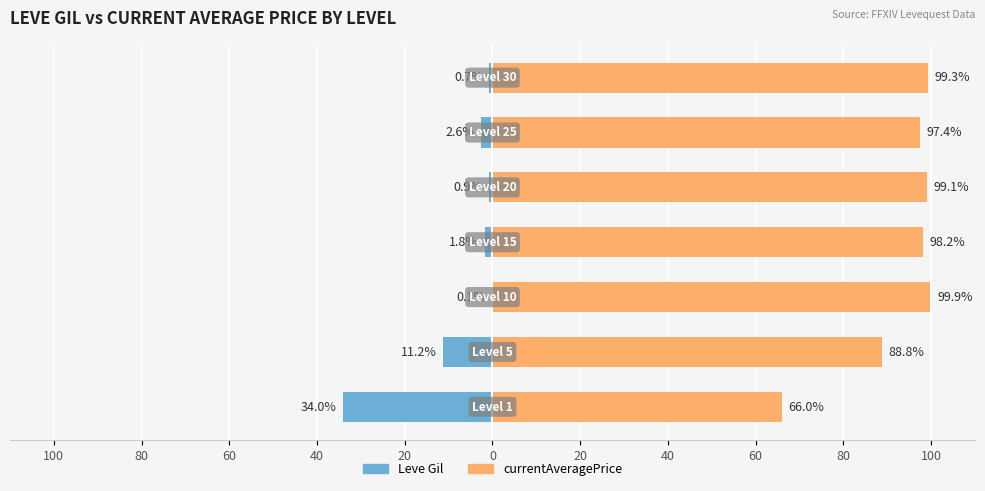

Rank the series at 80 from lowest to highest value.

Leve Gil, currentAveragePrice